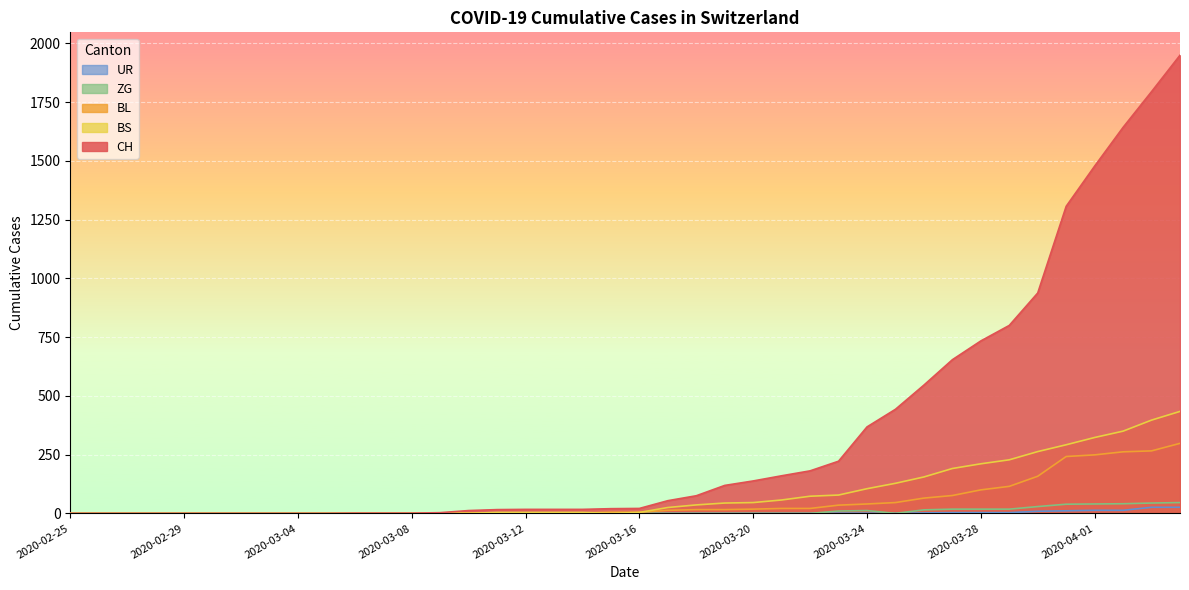

Where is ZG nearest to the value 23?

2020-03-27